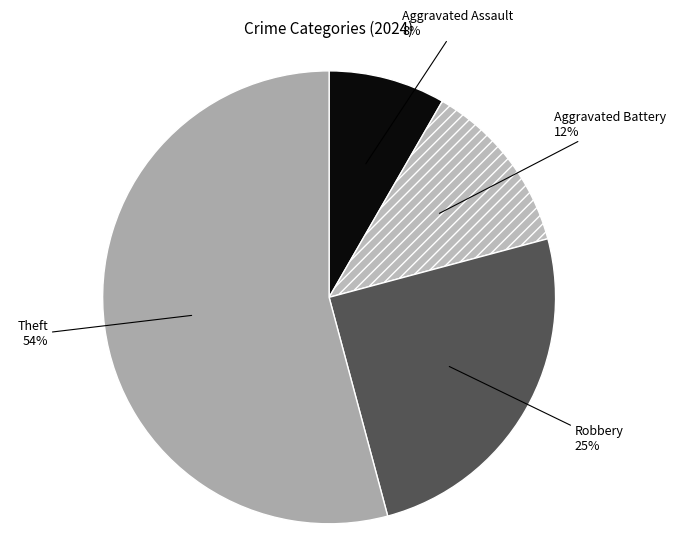

Between Theft and Aggravated Battery, which is larger?

Theft